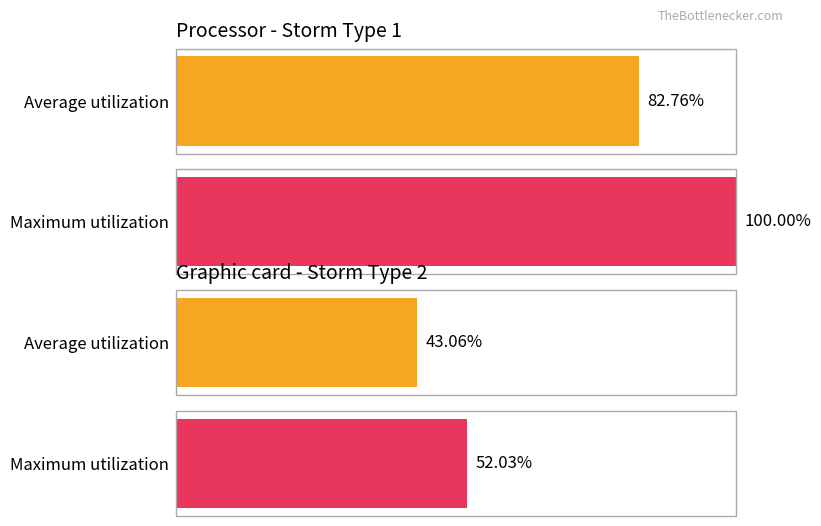

Rank the series by their average value, from highest to lowest.

Maximum utilization, Average utilization